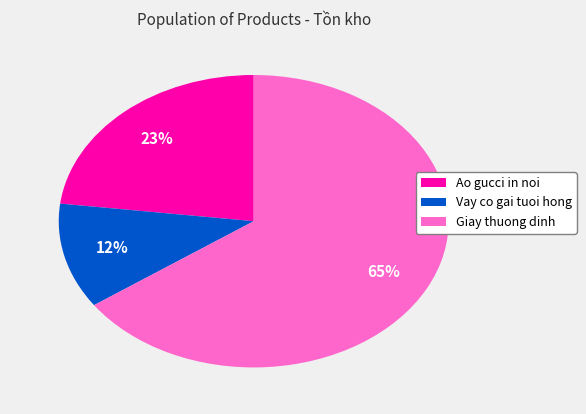

What percentage is the Giay thuong dinh slice, to the nearest percent?

65%